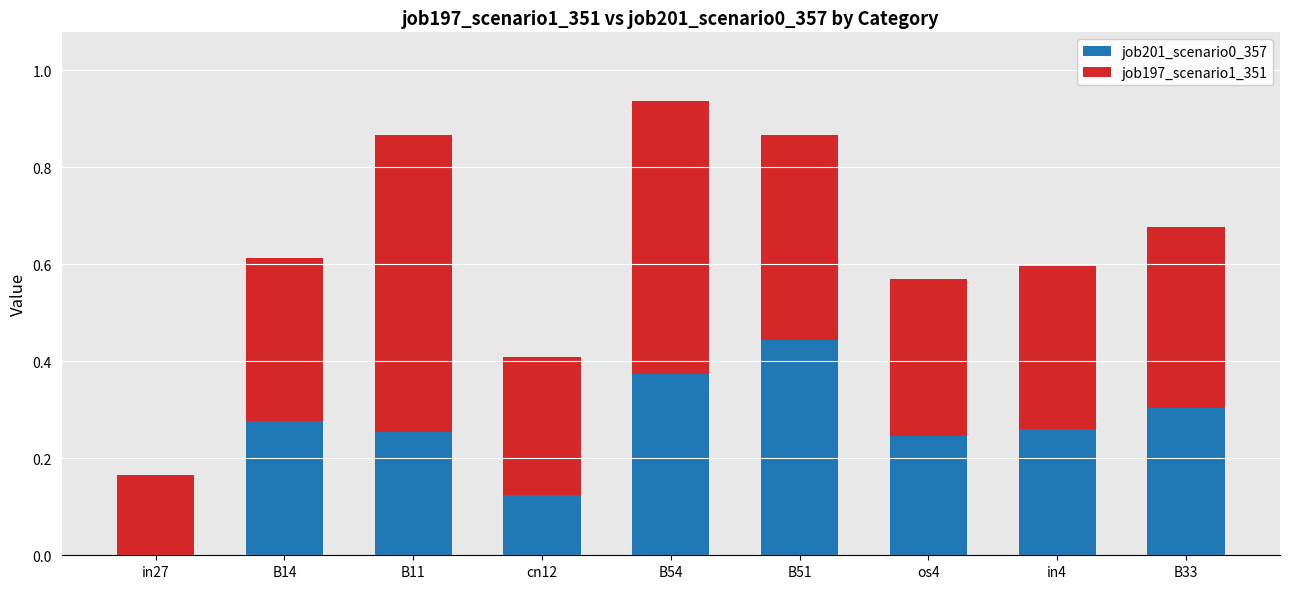

At which category is the sum across all series the highest?

B54